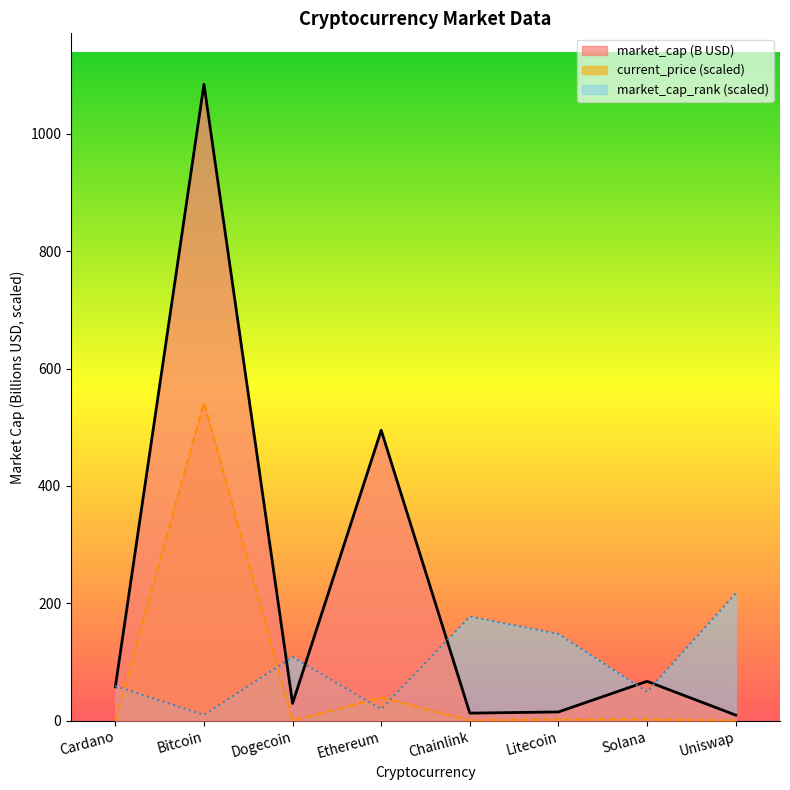

The value of market_cap (B USD) line at Dogecoin is 40.2. True or false?

False